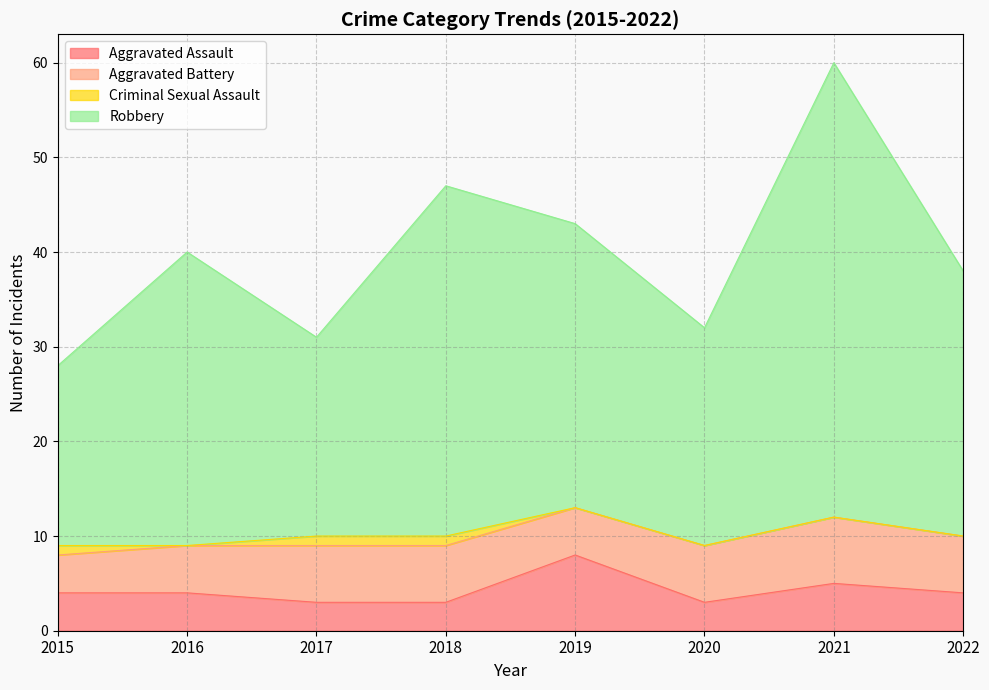

What is the difference between the second highest and second lowest values in the Robbery series?

16